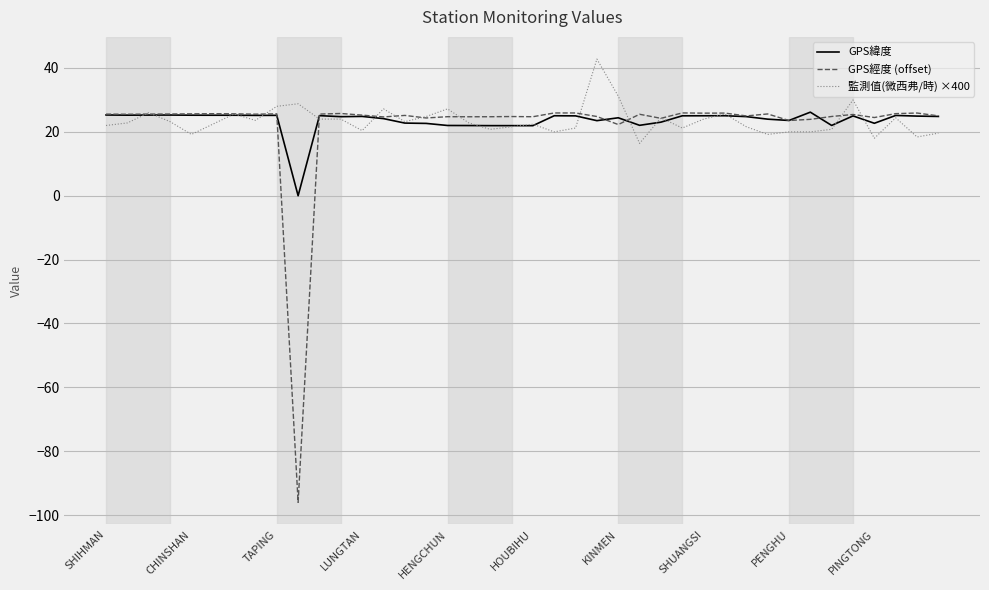

What is the maximum value for GPS經度 (offset)?

25.9